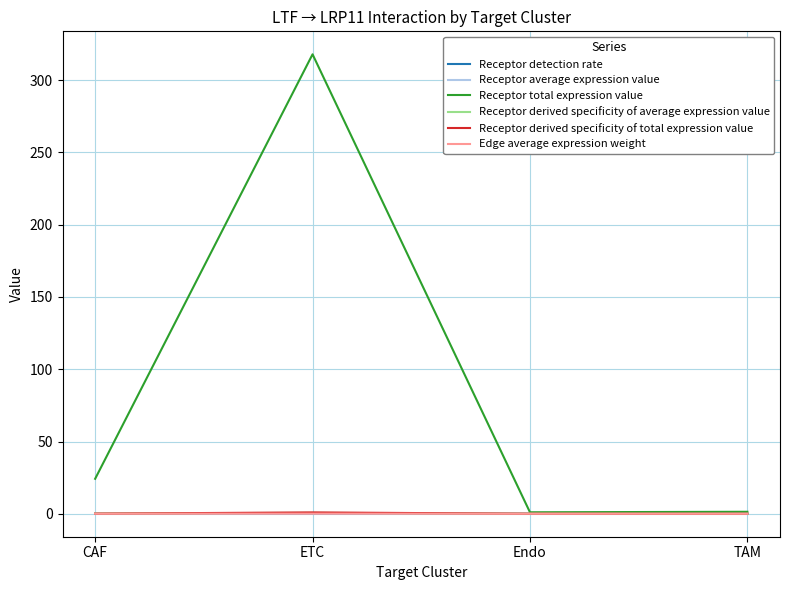

Which series has the largest range (max minus min)?

Receptor total expression value